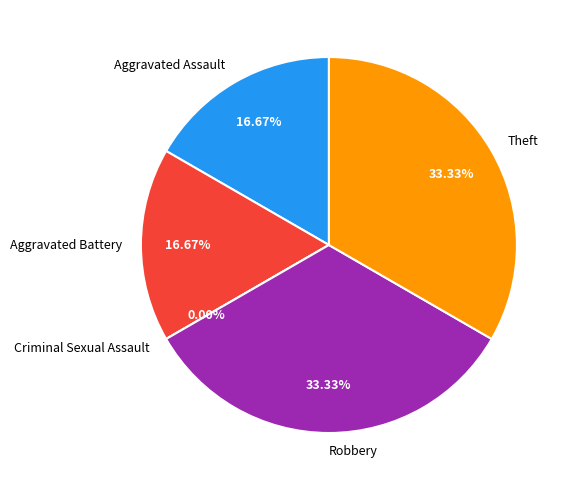

How many segments does this pie chart have?

5